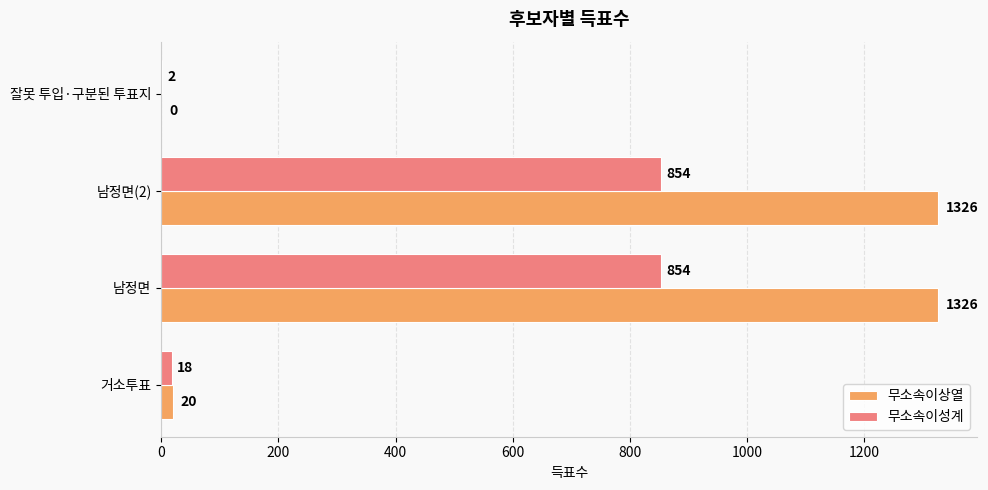

Is it true that 무소속이성계 equals 1422 at 남정면?

False